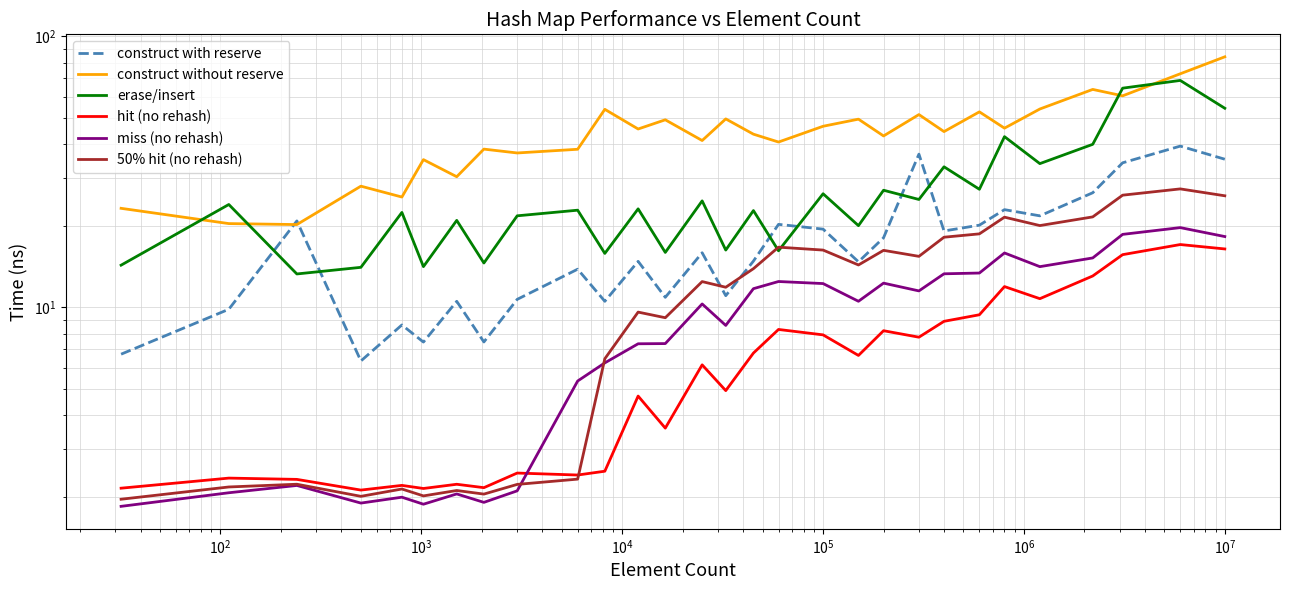

True or false: miss (no rehash) has a value of 16.4 at 13.

False